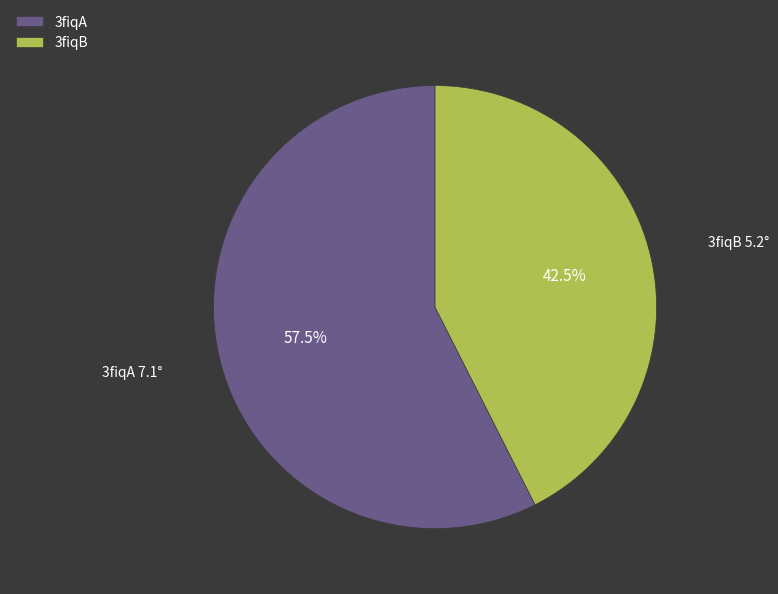

Which category has the smallest portion of the pie?

3fiqB